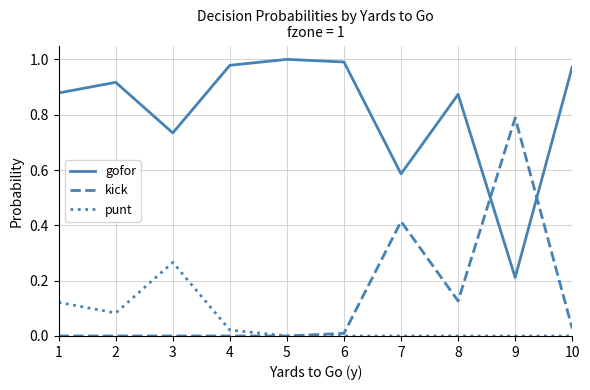

List the series in order of their peak value, lowest first.

punt, kick, gofor